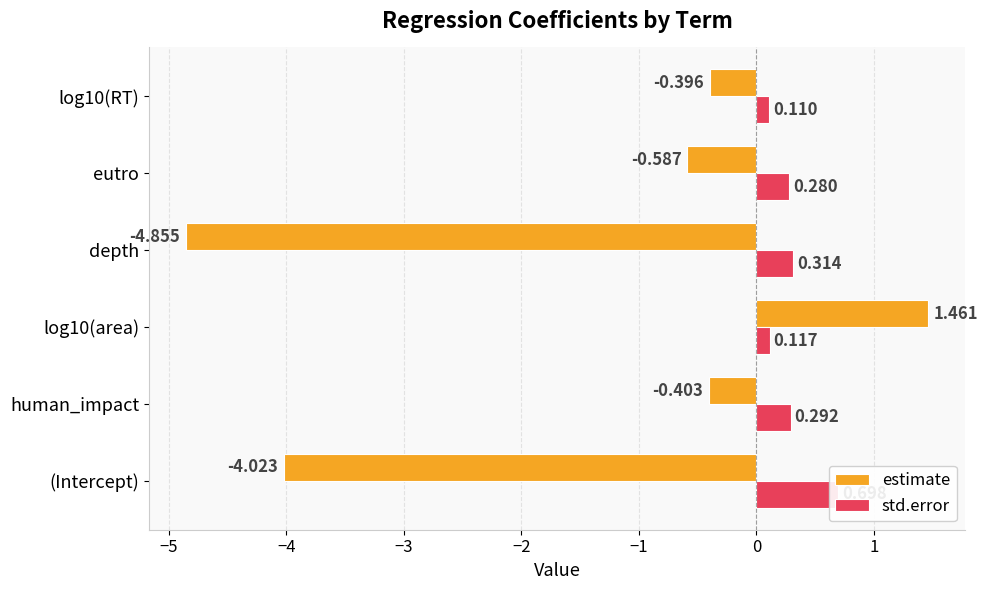

Which series changed the most between (Intercept) and log10(area)?

estimate